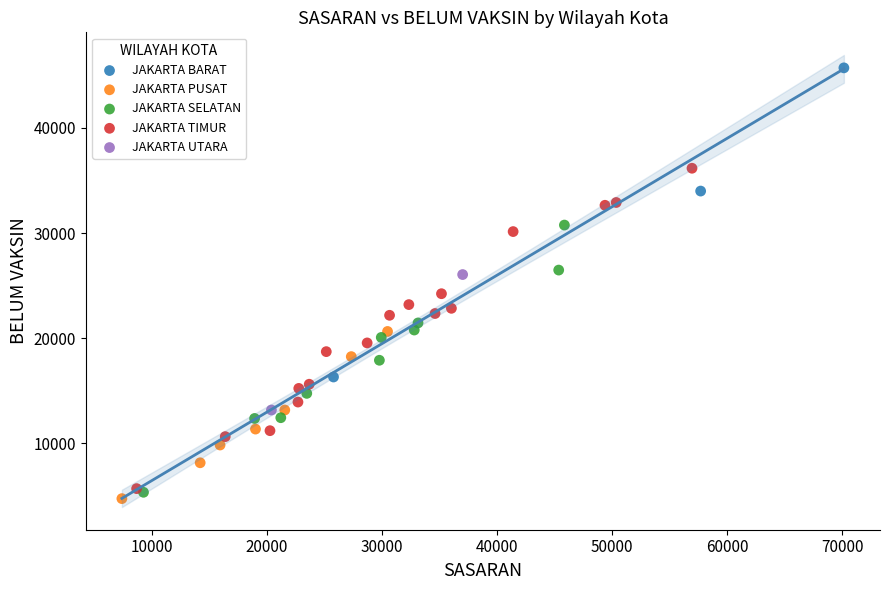

What are all the series names shown in the legend?

JAKARTA BARAT, JAKARTA PUSAT, JAKARTA SELATAN, JAKARTA TIMUR, JAKARTA UTARA